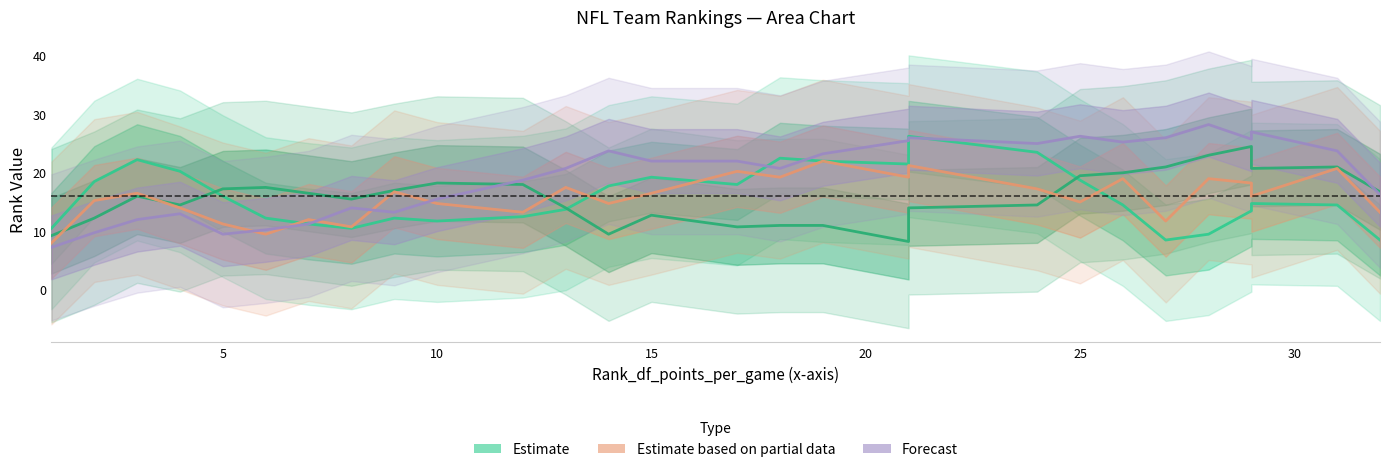

What is the lowest value of the Estimate based on partial data series?

8.0